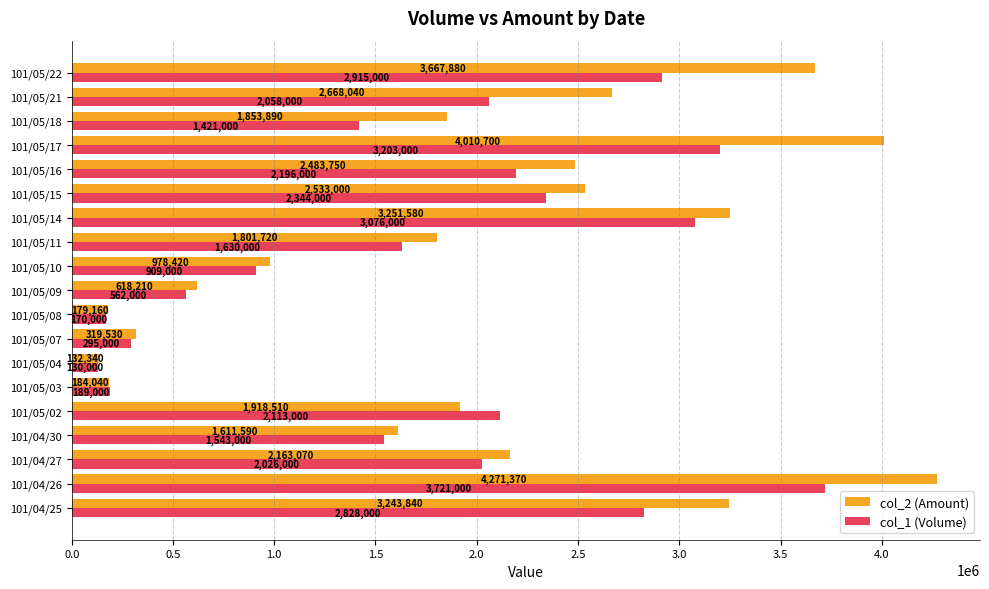

At which category is the sum across all series the highest?

101/04/26